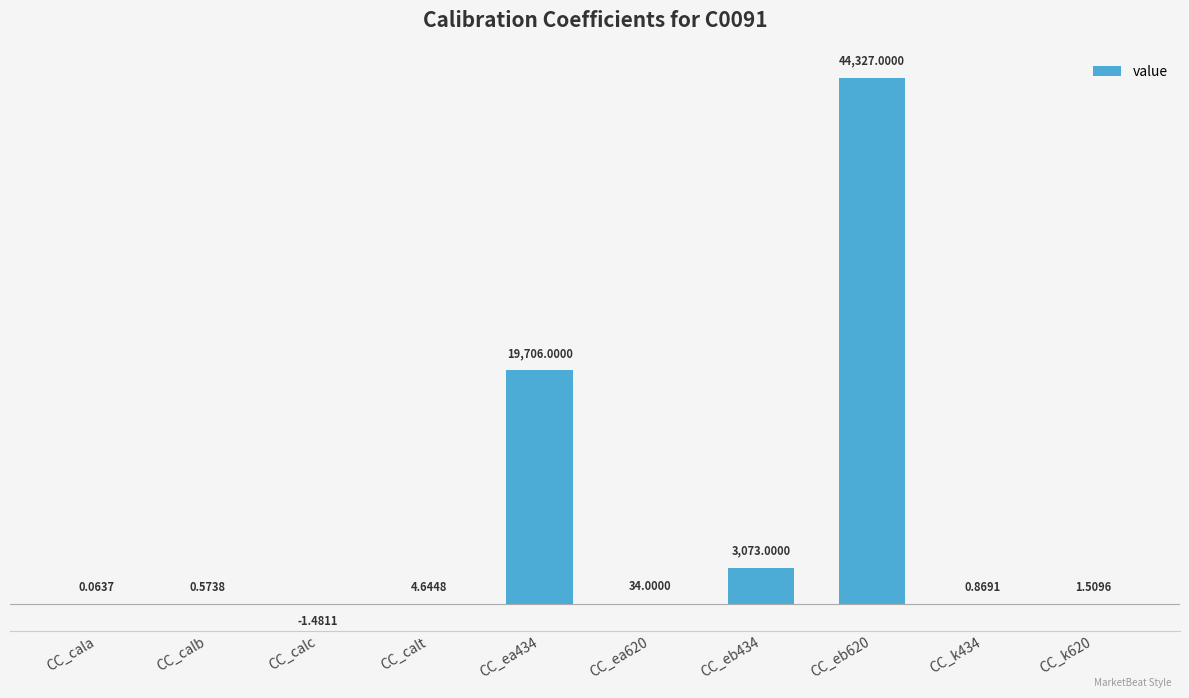

Which has a higher value, CC_eb434 or CC_k434?

CC_eb434